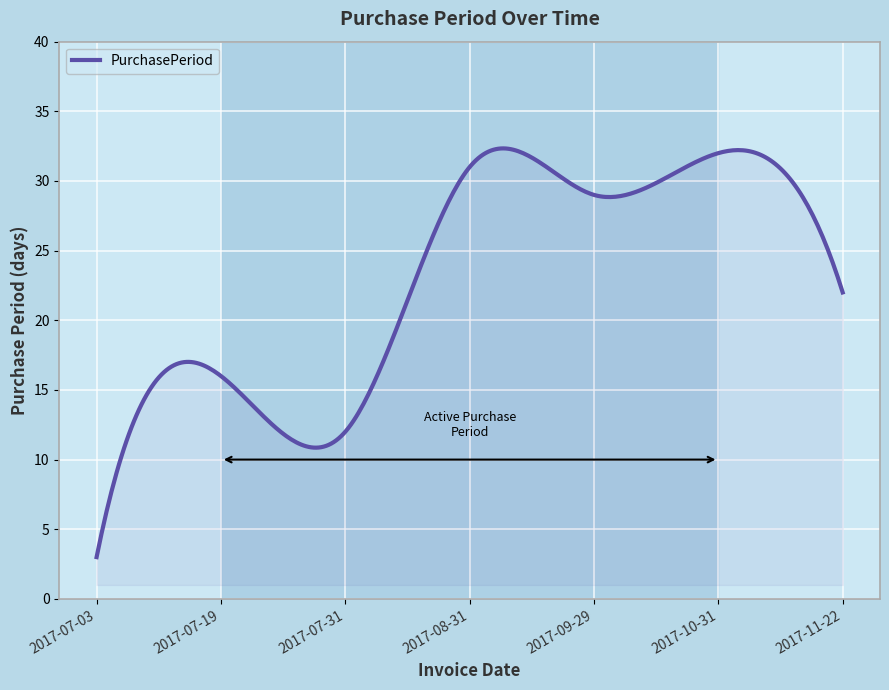

What is the minimum value shown in the chart?

3.0